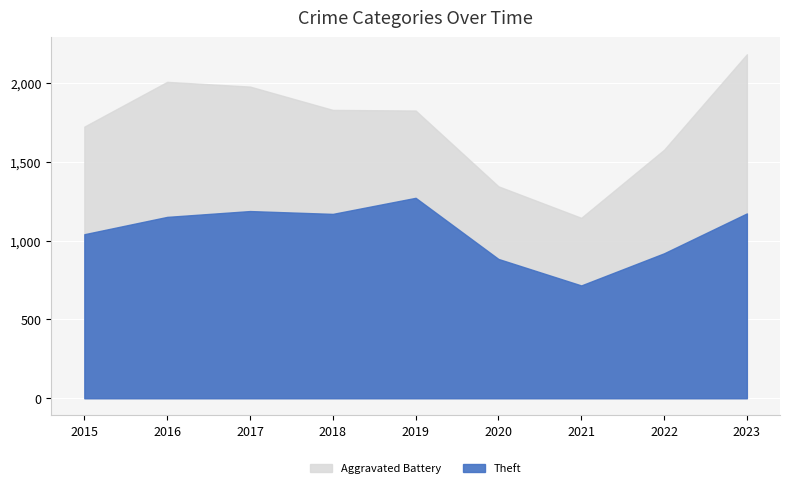

What value does the Theft series have at 2017, to the nearest 50?

1200